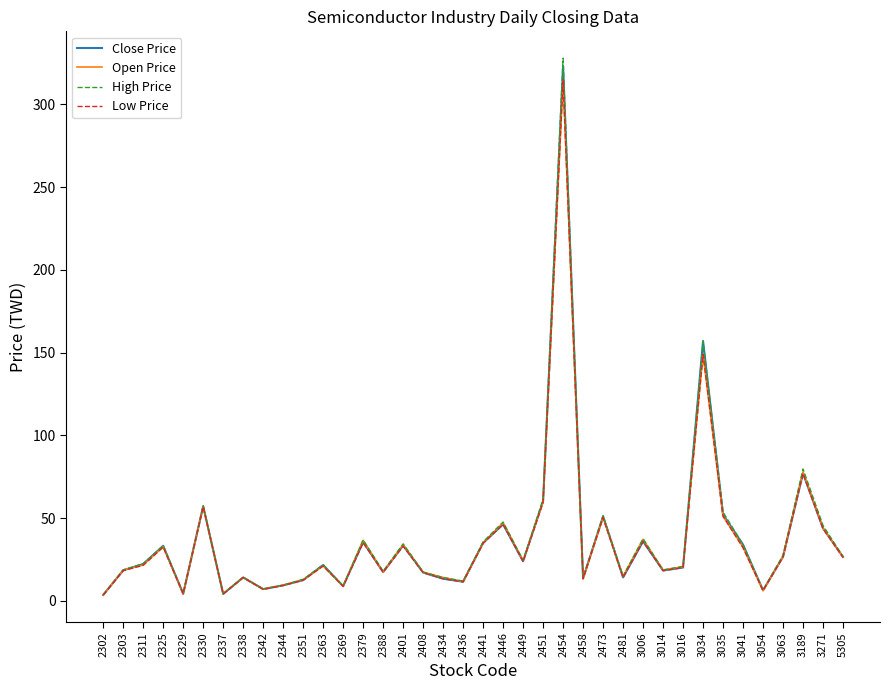

Rank the series by their average value, from lowest to highest.

Low Price, Open Price, Close Price, High Price